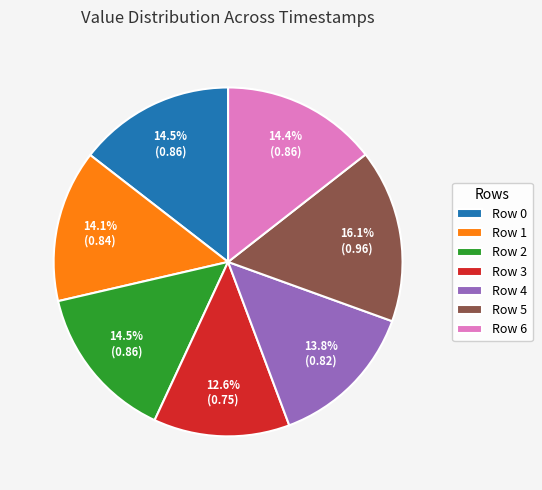

Is there a majority slice in this chart?

No